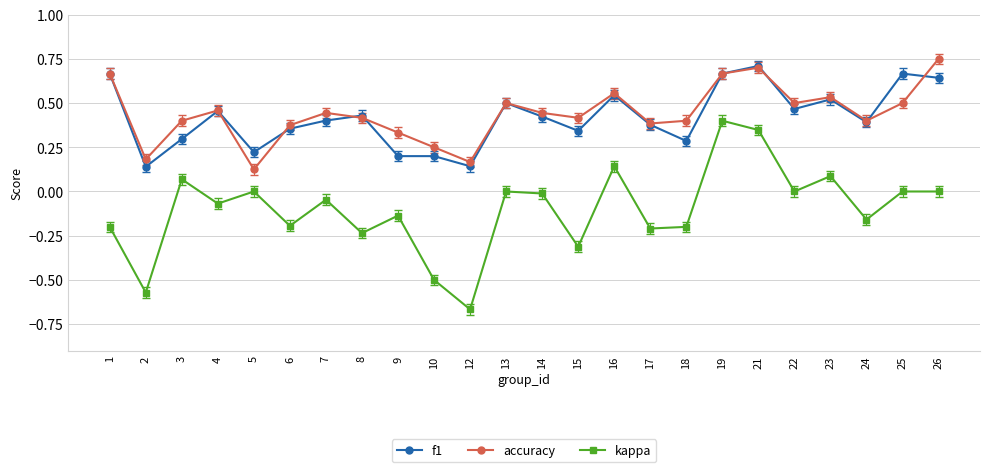

What are all the series names shown in the legend?

f1, accuracy, kappa